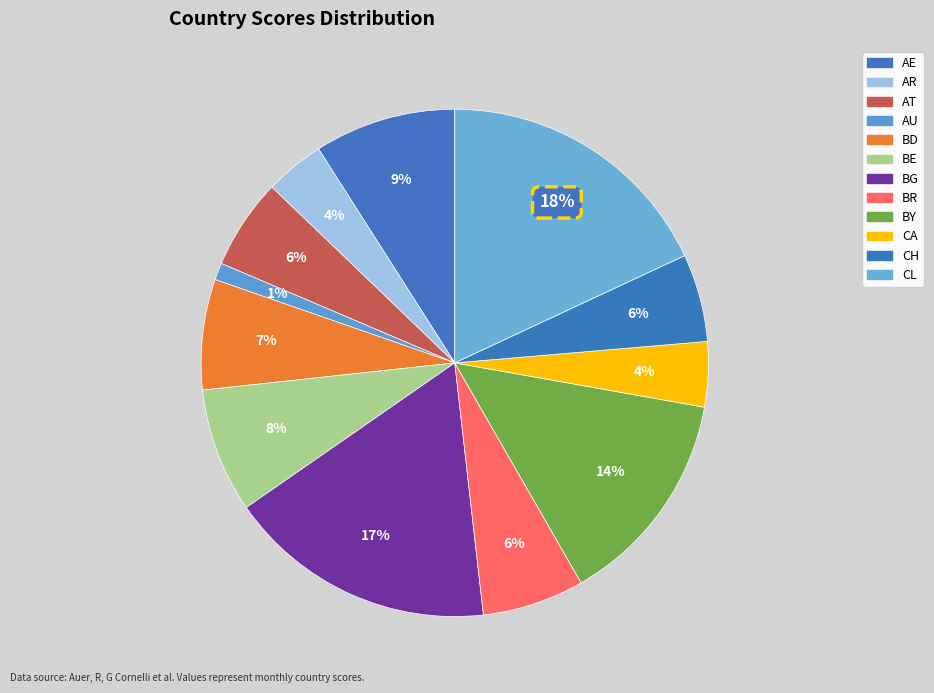

How many slices are in this pie chart?

12